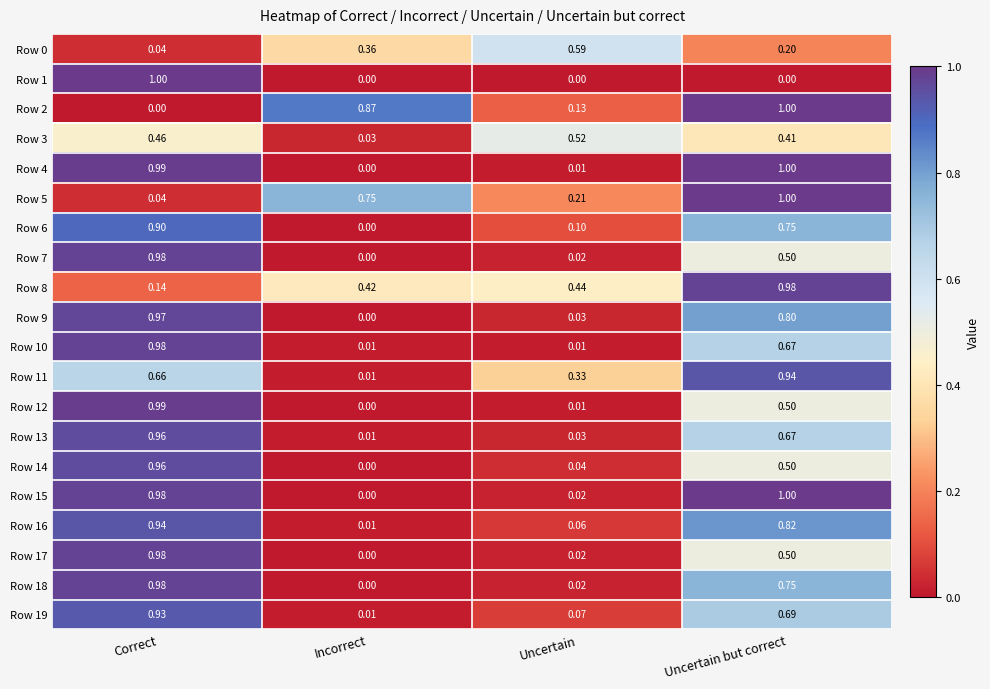

At which category is the sum across all series the highest?

Correct